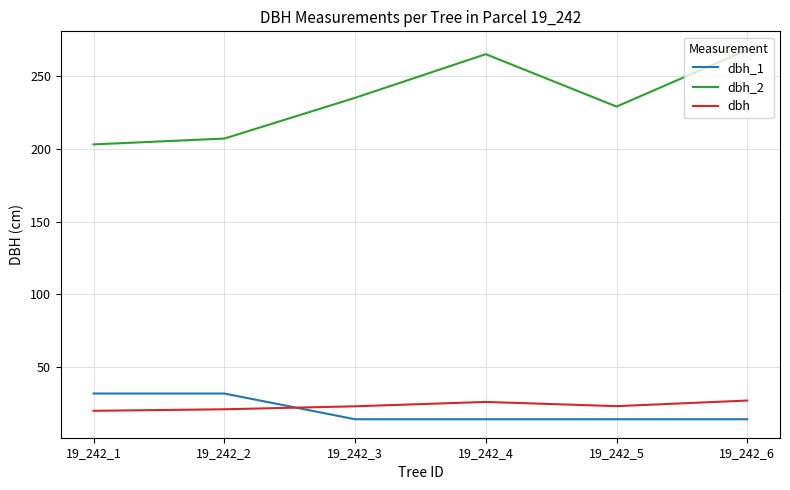

What is the difference between the maximum and minimum values in the dbh_2 series?

65.0